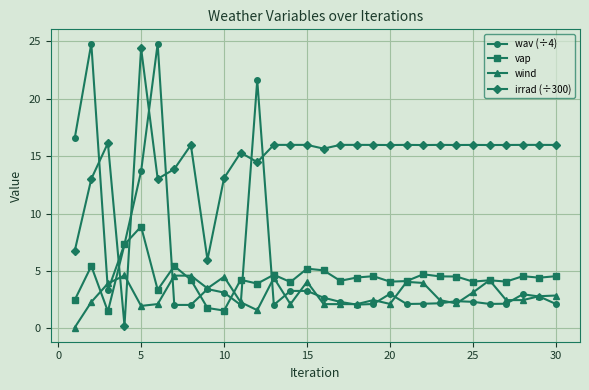

Which series ends up on top after the final intersection of vap and wind?

vap